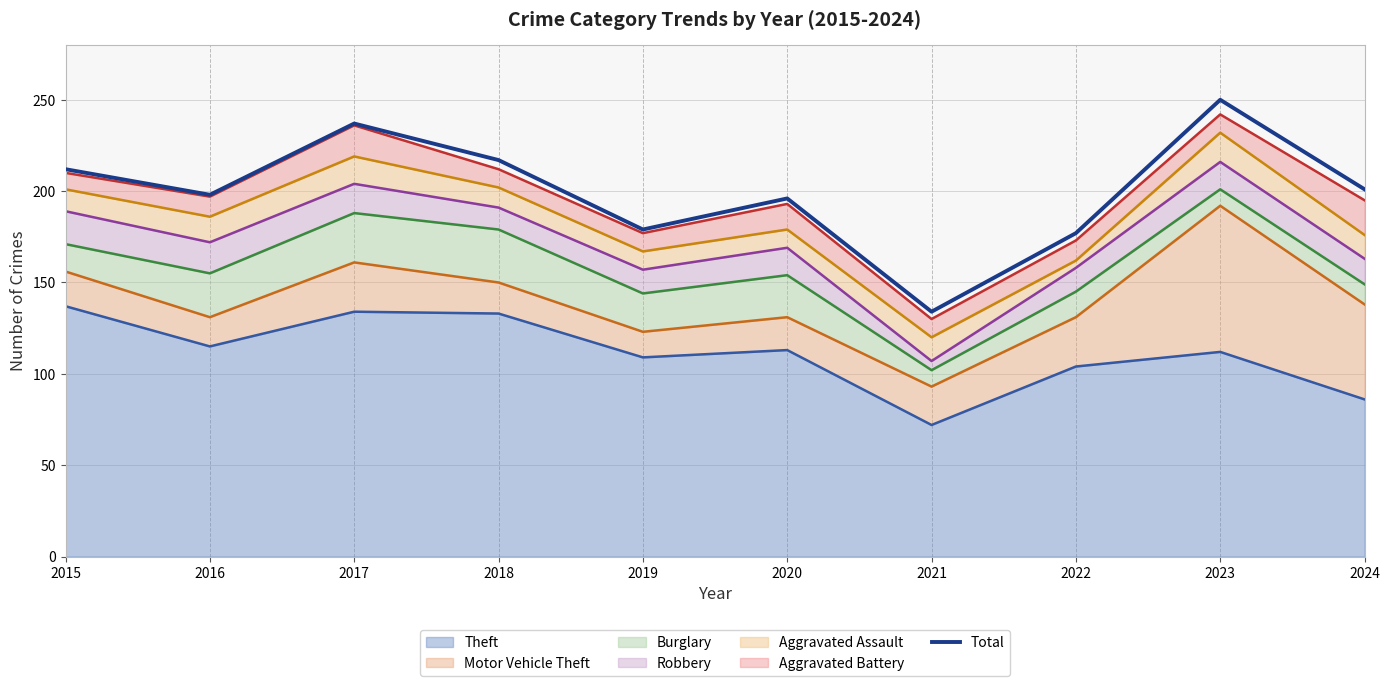

What is the sum of the values at 2017 and 2021?

371